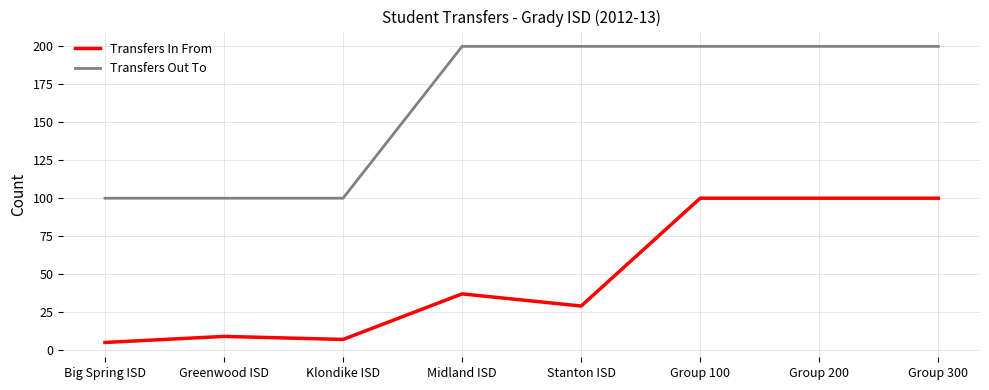

Rank the series by their average value, from highest to lowest.

Transfers Out To, Transfers In From